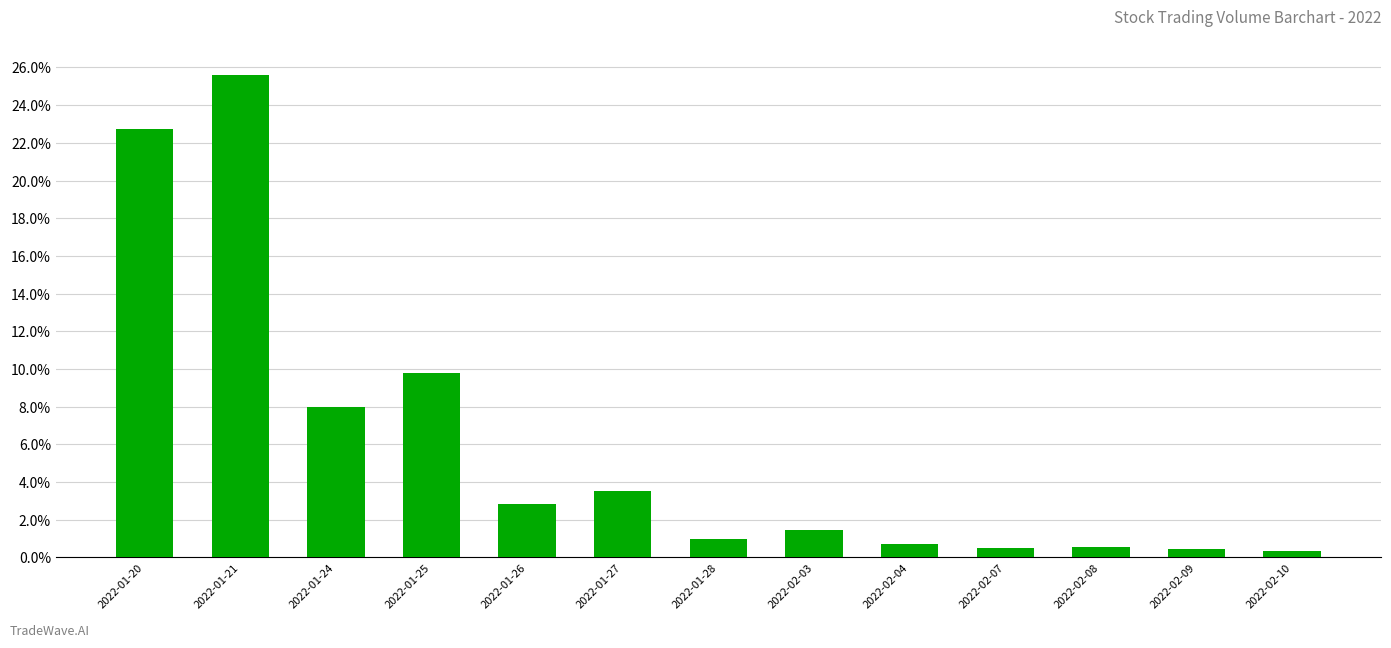

What is the maximum value shown in the chart?

3557181